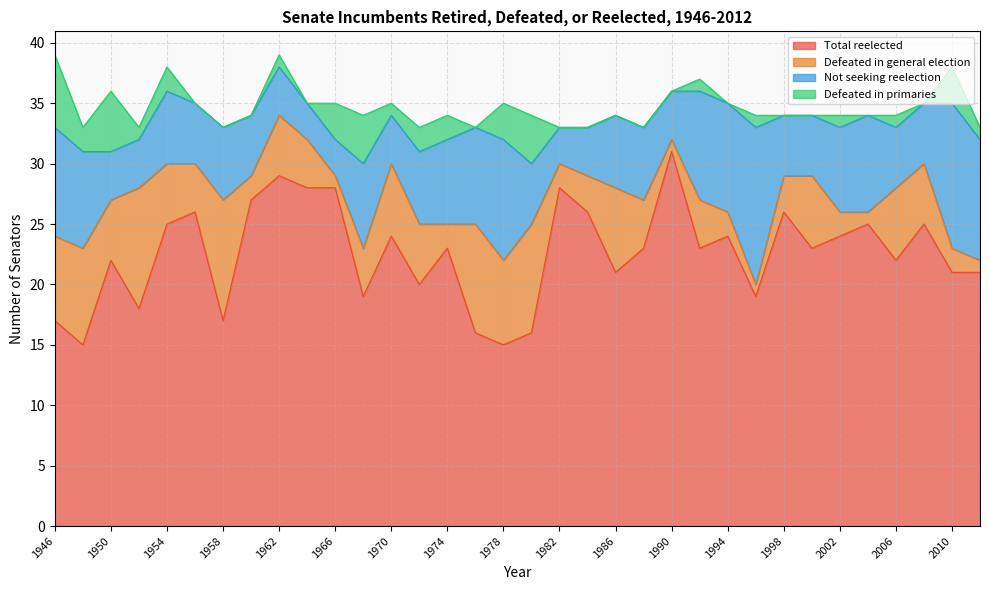

Reading right to left, transcribe all the data shown in this chart.

Total reelected: 21	21	25	22	25	24	23	26	19	24	23	31	23	21	26	28	16	15	16	23	20	24	19	28	28	29	27	17	26	25	18	22	15	17
Defeated in general election: 1	2	5	6	1	2	6	3	1	2	4	1	4	7	3	2	9	7	9	2	5	6	4	1	4	5	2	10	4	5	10	5	8	7
Not seeking reelection: 10	12	5	5	8	7	5	5	13	9	9	4	6	6	4	3	5	10	8	7	6	4	7	3	3	4	5	6	5	6	4	4	8	9
Defeated in primaries: 1	3	0	1	0	1	0	0	1	0	1	0	0	0	0	0	4	3	0	2	2	1	4	3	0	1	0	0	0	2	1	5	2	6